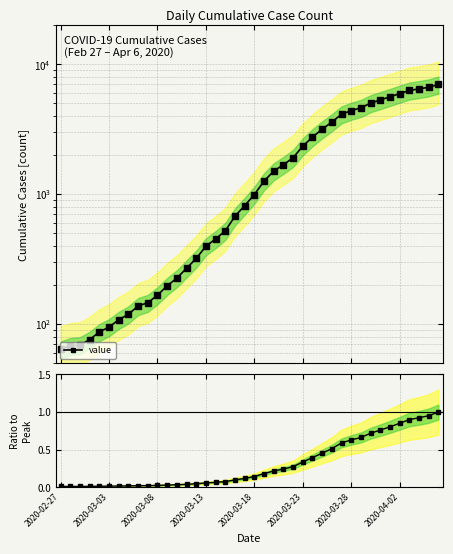

Between 24 and 30, which is larger?

30